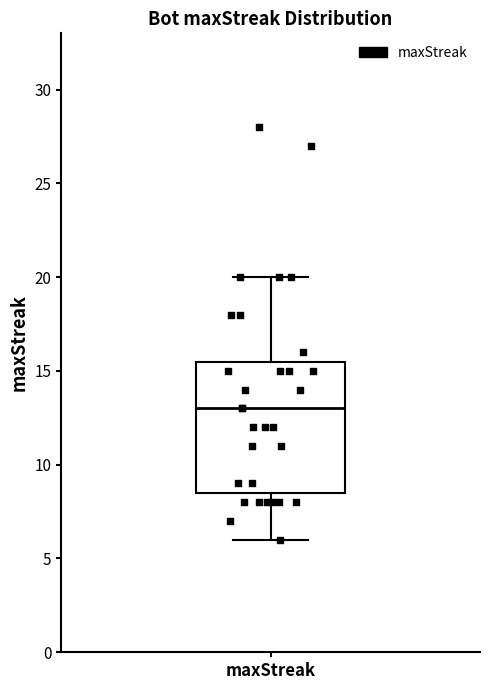

Transcribe this box plot: give where the median line is, the range the box spans, and where the two whiskers end, as read against the y-axis. The values are not printed on the chart, so give them approximately, as read against the axis.

median 13.0, box 8.5 to 15.5, whiskers 6.0 to 20.0